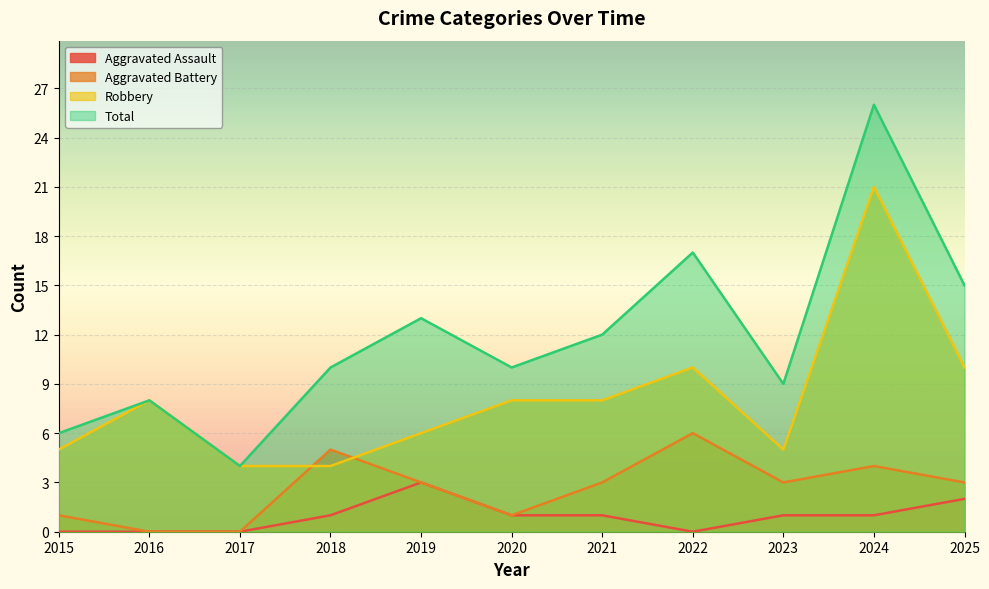

How many series are shown in this chart?

4